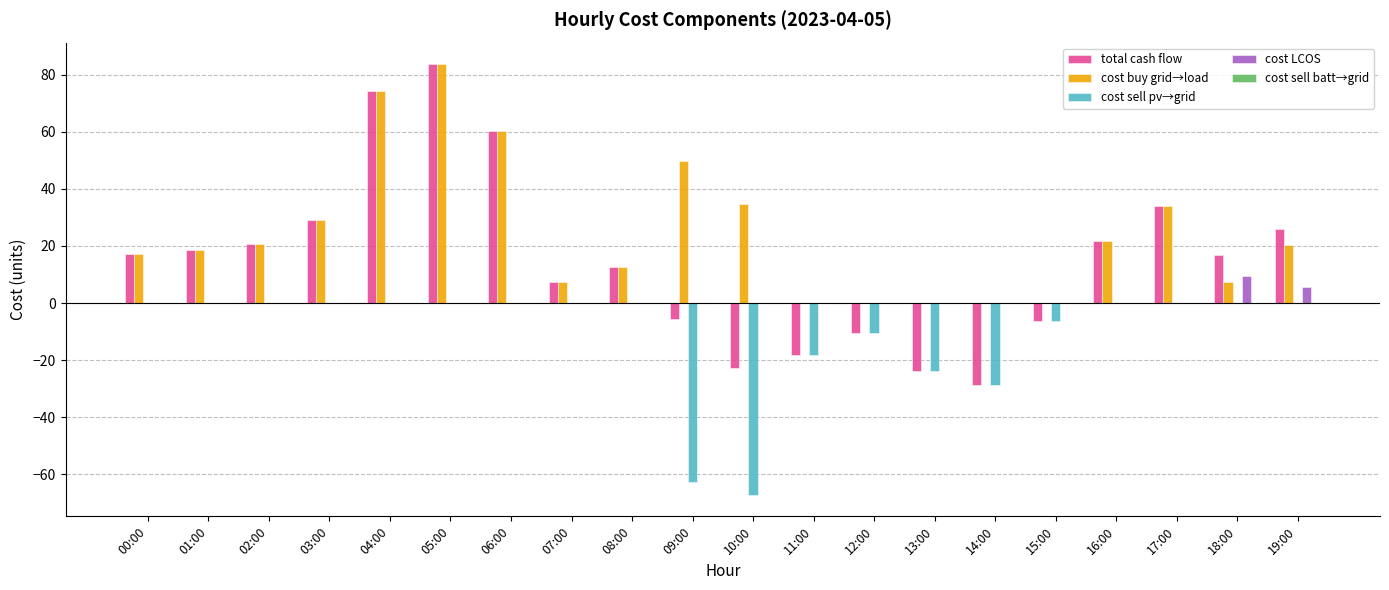

What is the greatest value displayed?

83.7